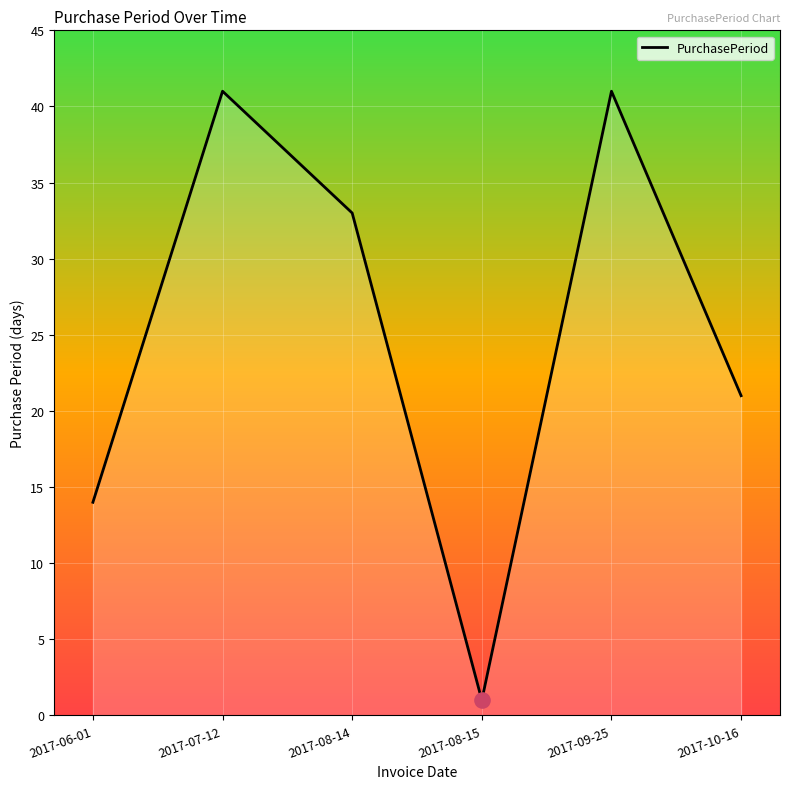

Which has a higher value, 2017-06-01 or 2017-07-12?

2017-07-12